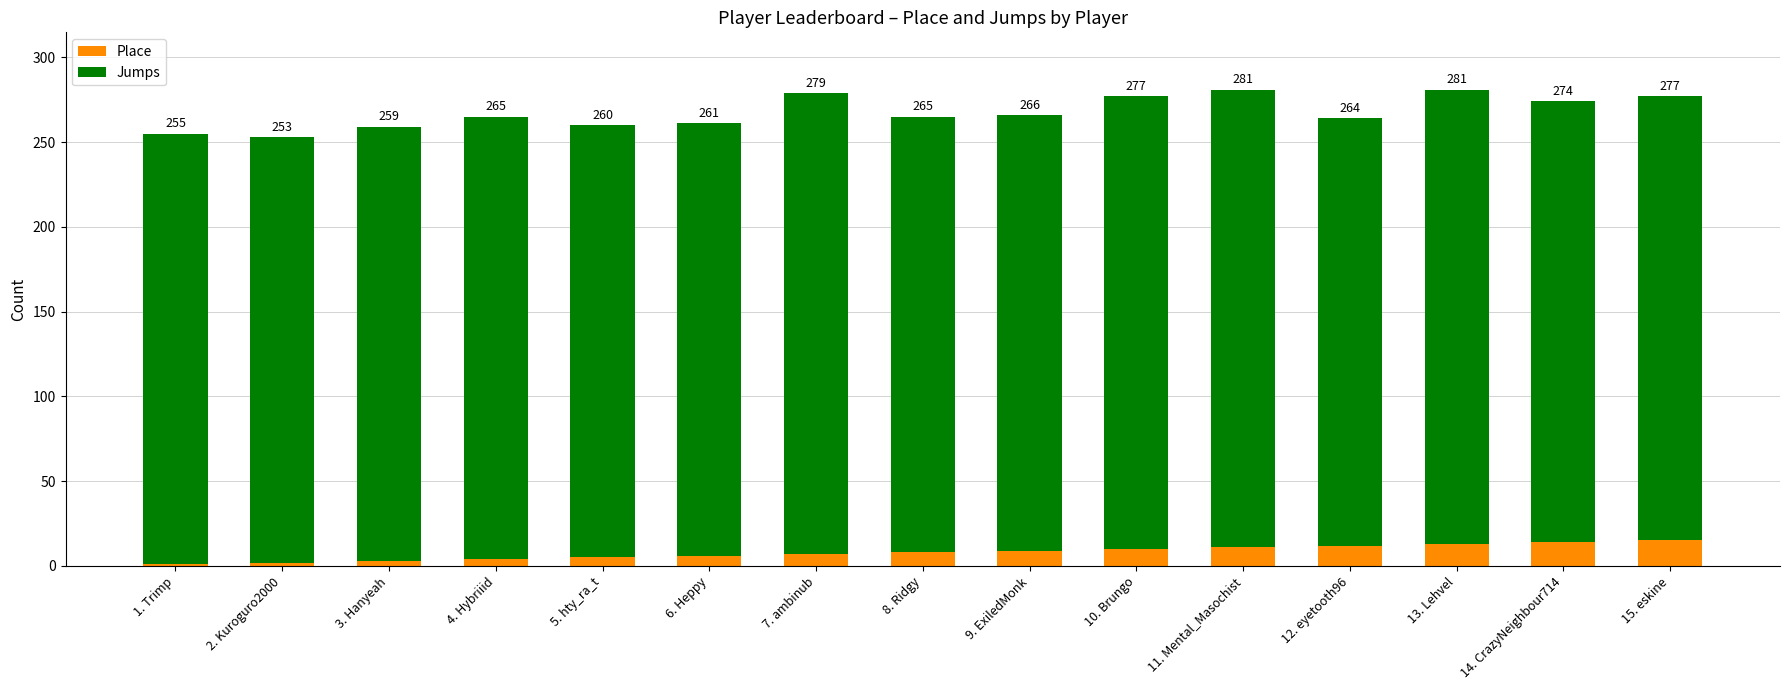

What are all the series names shown in the legend?

Place, Jumps